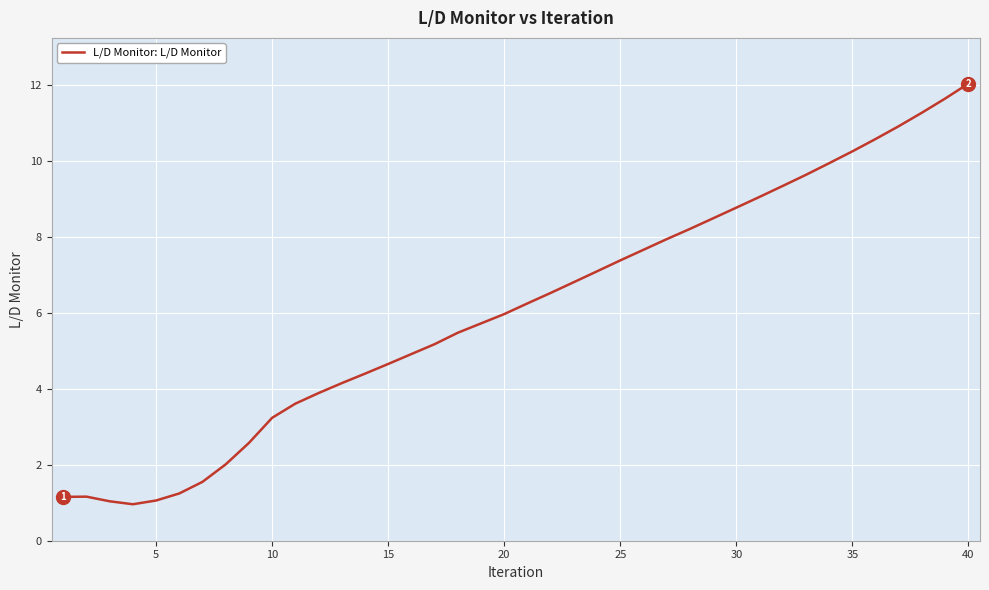

True or false: the data has more than 2 interior local peaks.

False